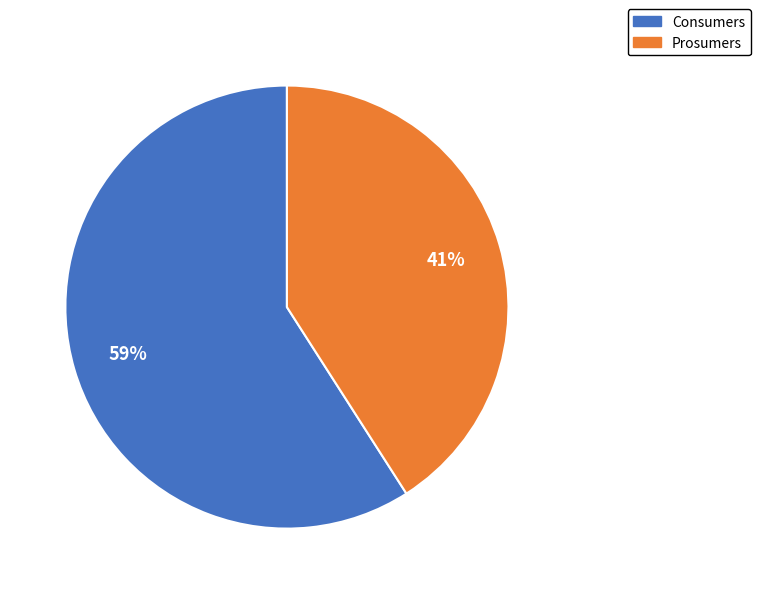

The Consumers slice represents 47% of the pie. True or false?

False